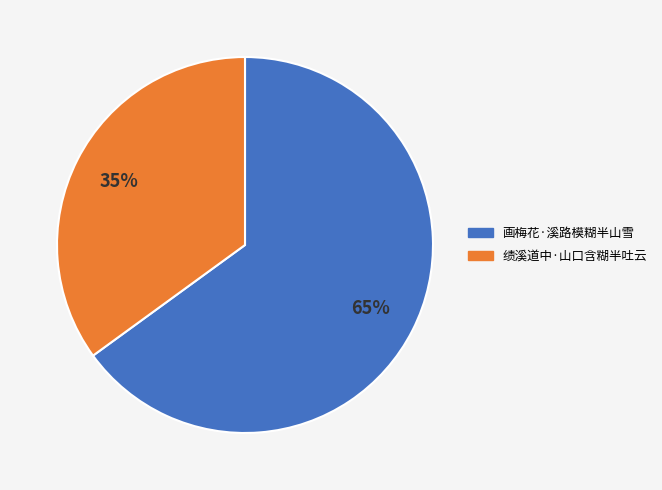

Rank the categories by value from highest to lowest.

画梅花·溪路模糊半山雪, 绩溪道中·山口含糊半吐云